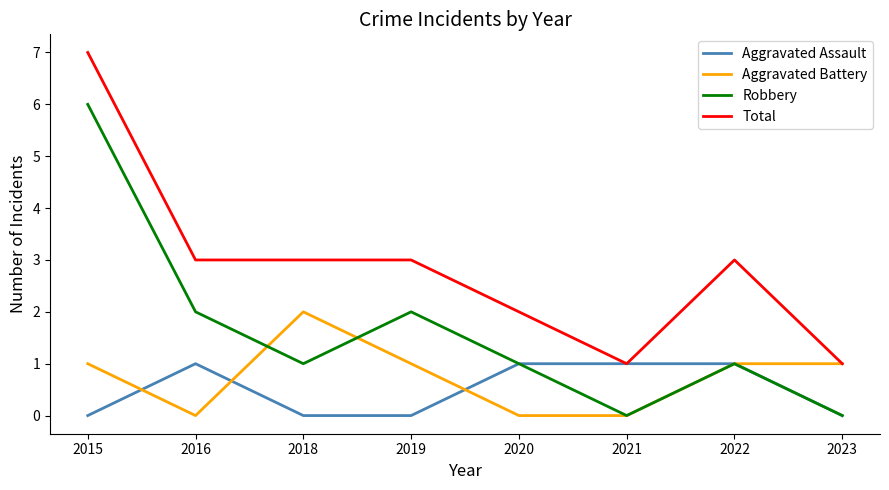

What is the difference between the maximum and second lowest values in the Total series?

6